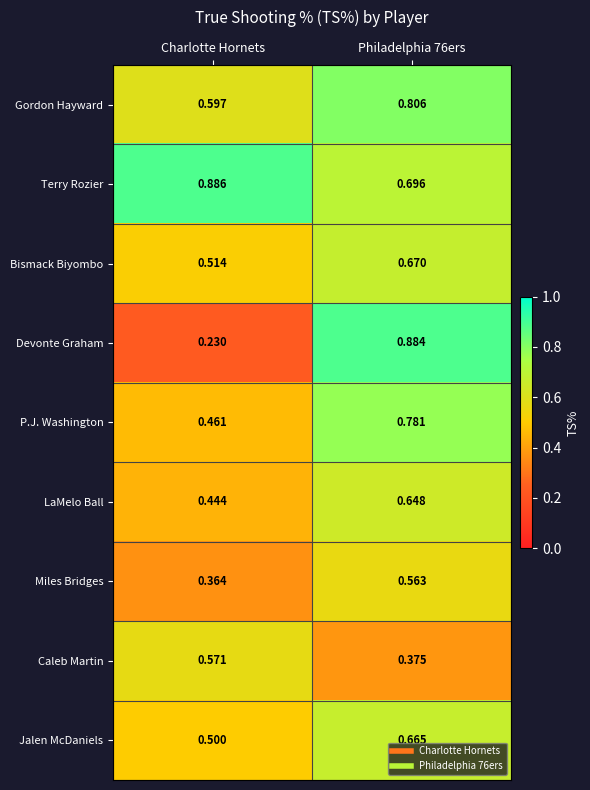

Which series changed the most between Charlotte Hornets and Philadelphia 76ers?

Devonte Graham